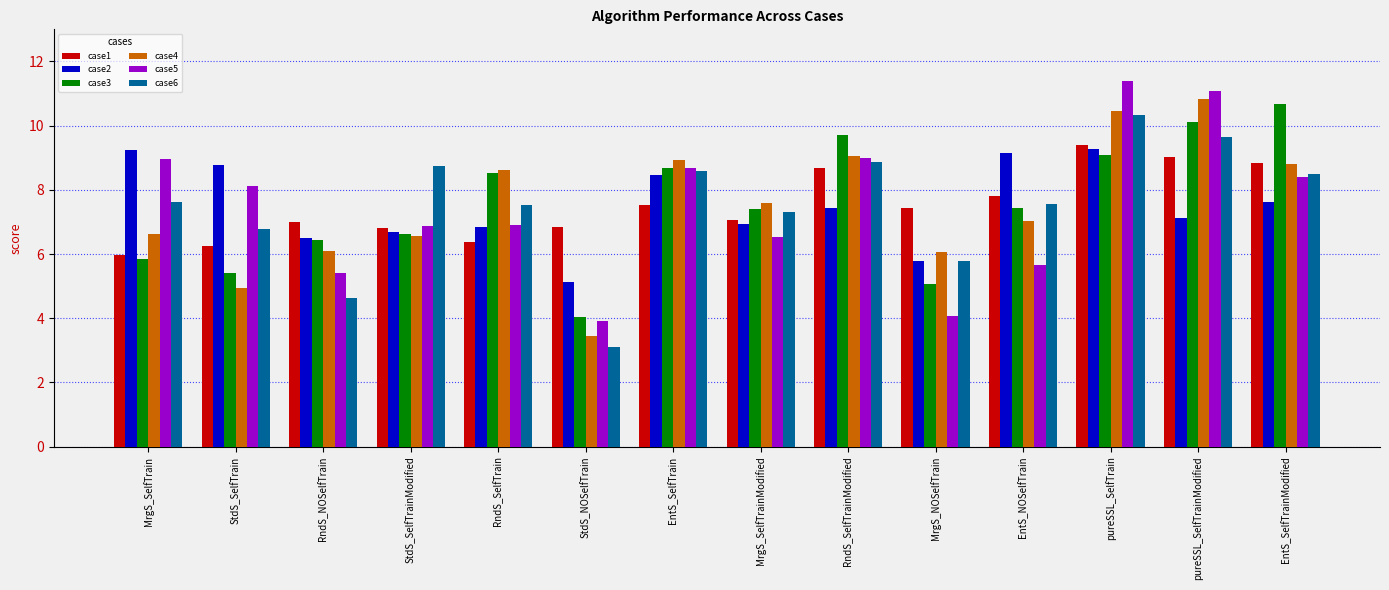

Which series changed the most between EntS_NOSelfTrain and pureSSL_SelfTrain?

case5